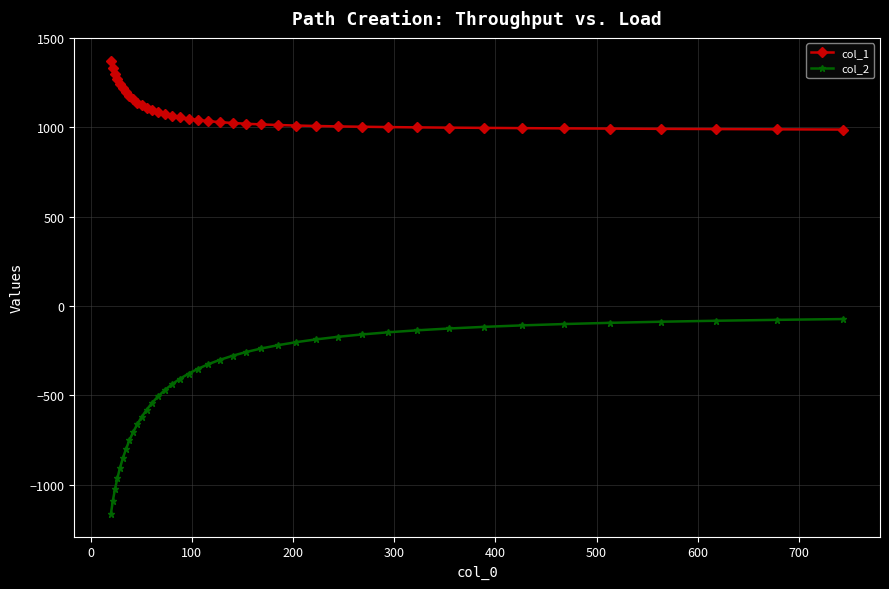

Which series has the widest spread of values?

col_2